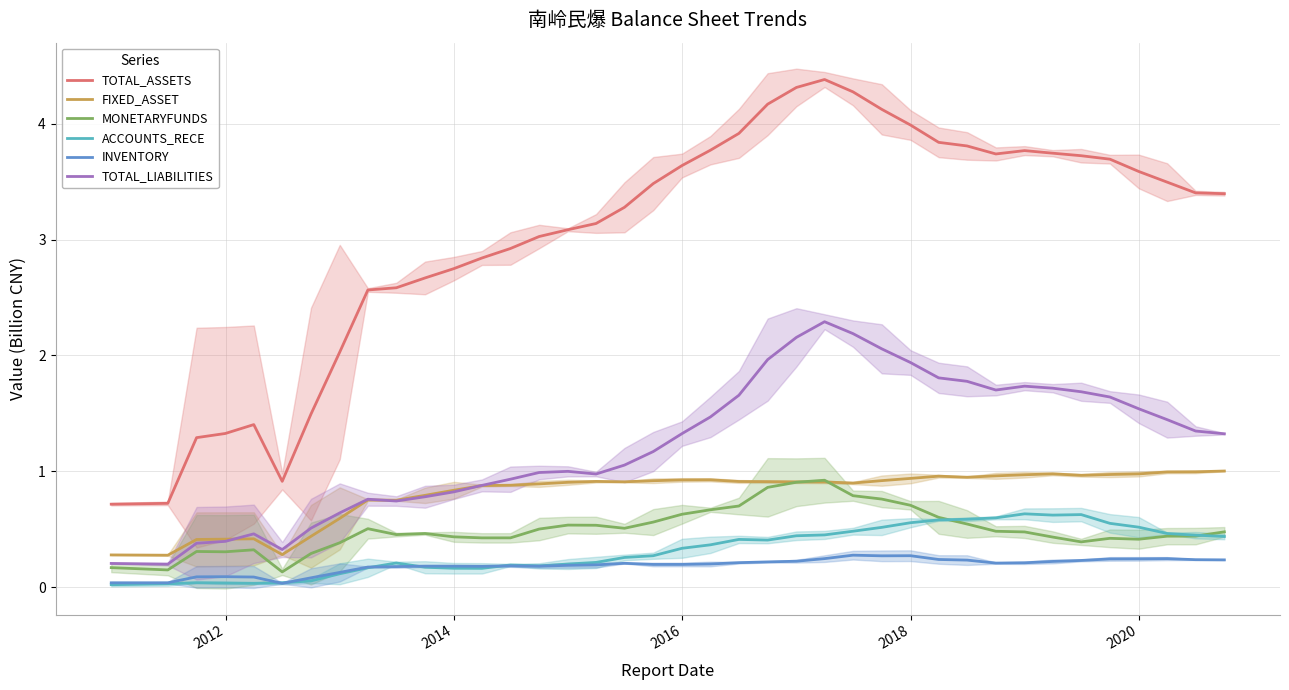

What is the sum of all MONETARYFUNDS values?

19.4